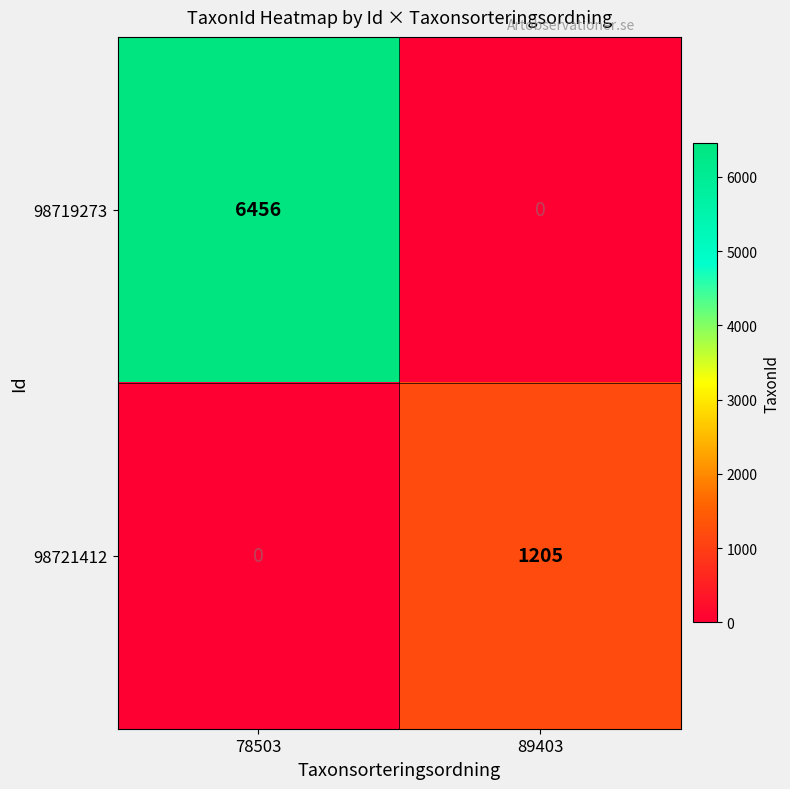

How many values in 98719273 are above zero?

1